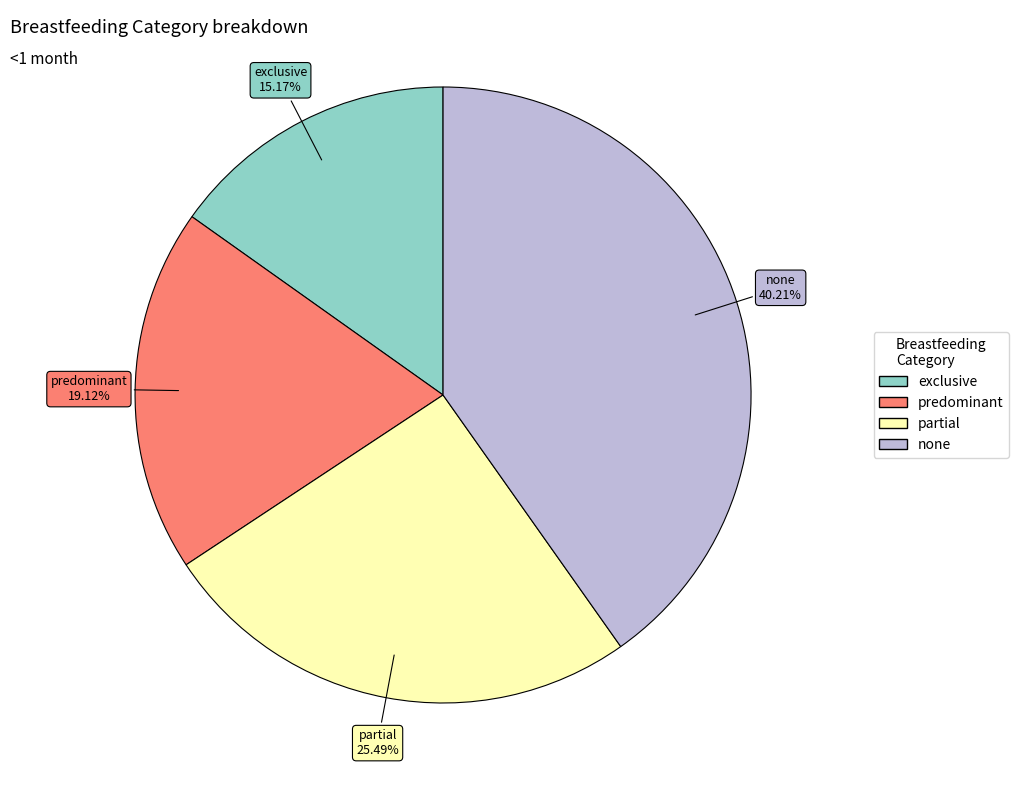

Combined, what portion of the pie is exclusive and none?

55.4%